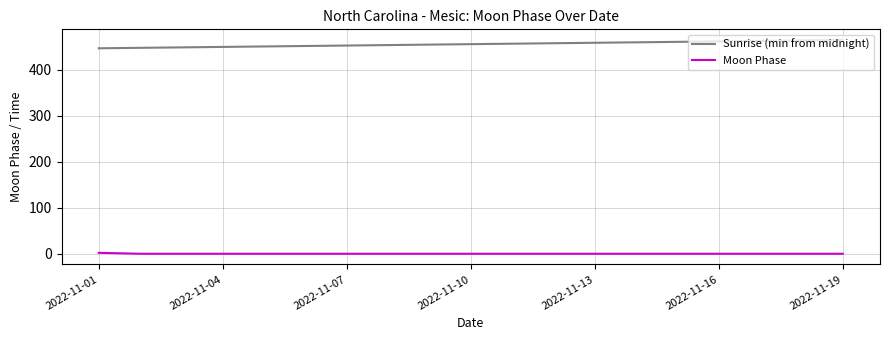

What is the difference between the maximum and minimum values in the Sunrise (min from midnight) series?

18